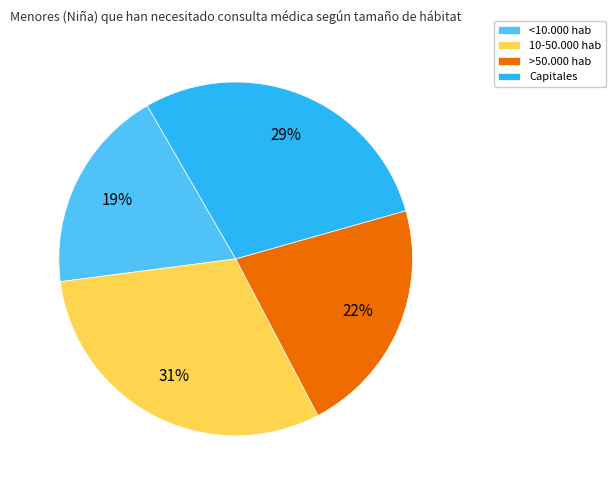

How many segments does this pie chart have?

4